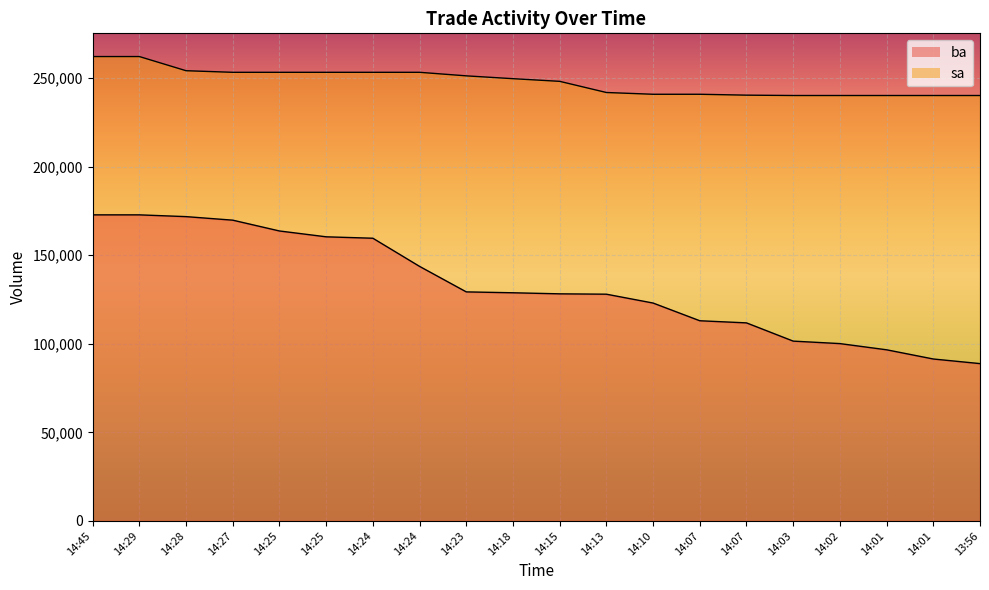

Between 14:45 and 14:29, which series saw the biggest shift?

ba